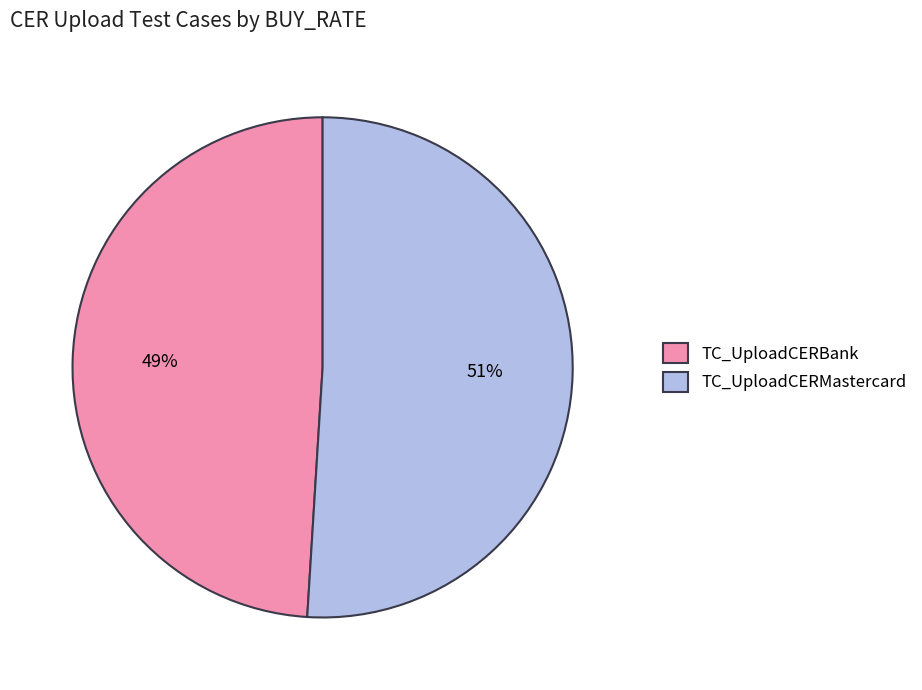

How many slices are in this pie chart?

2